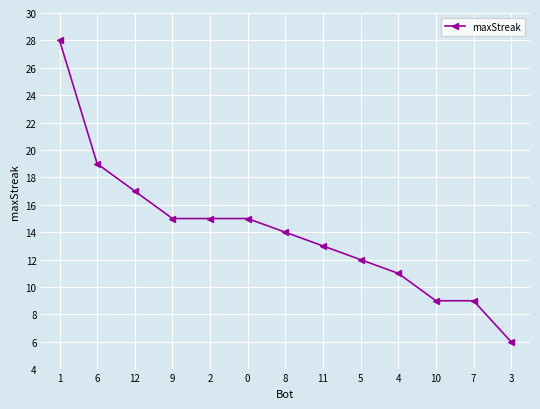

Reading left to right, transcribe all the data shown in this chart.

28	19	17	15	15	15	14	13	12	11	9	9	6